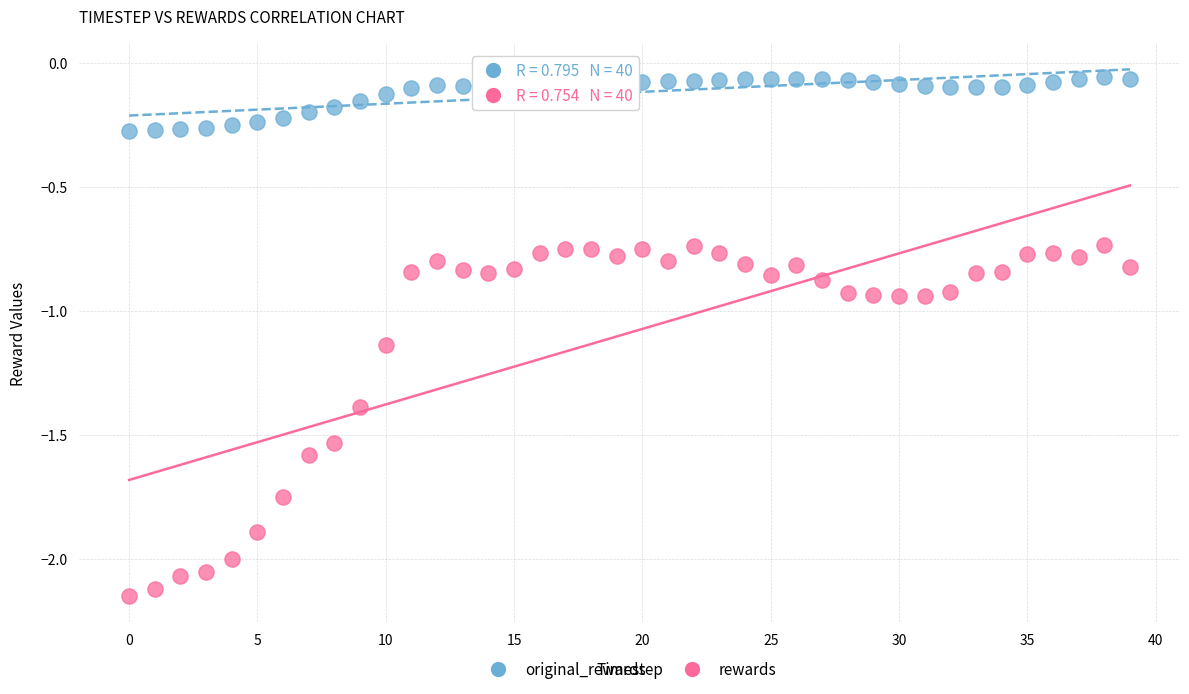

What are all the series names shown in the legend?

original_rewards, rewards